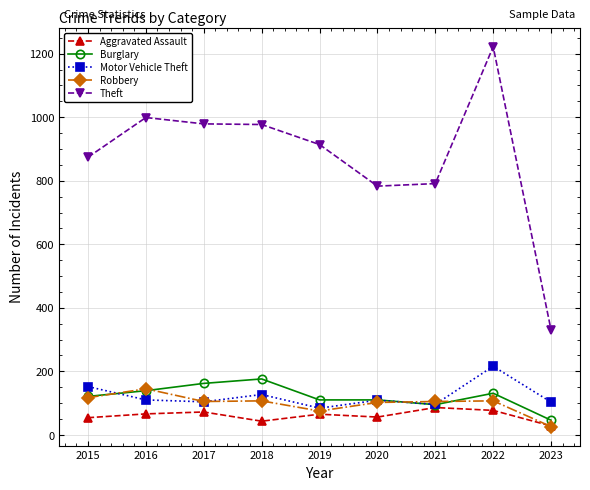

What is the total value across all series at 2023?

533